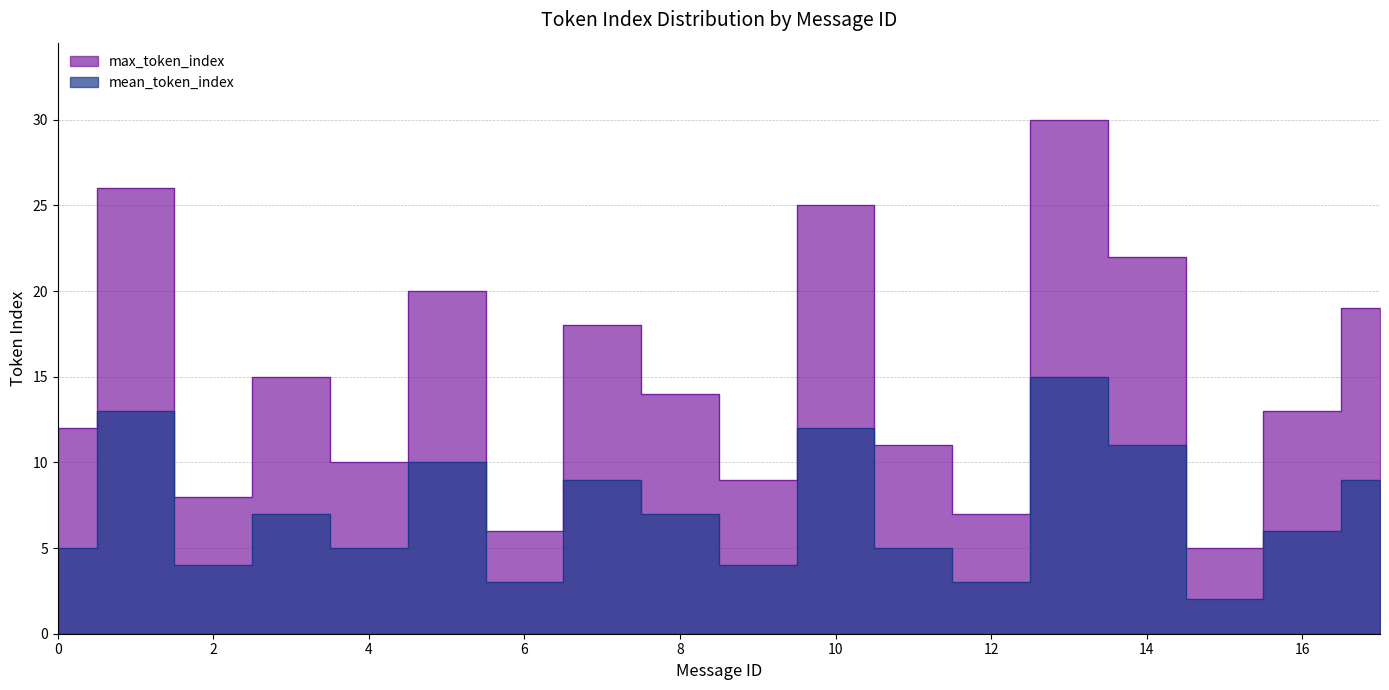

Reading right to left, transcribe all the data shown in this chart.

max_token_index: 17=19	16=13	15=5	14=22	13=30	12=7	11=11	10=25	9=9	8=14	7=18	6=6	5=20	4=10	3=15	2=8	1=26	0=12
mean_token_index: 17=9	16=6	15=2	14=11	13=15	12=3	11=5	10=12	9=4	8=7	7=9	6=3	5=10	4=5	3=7	2=4	1=13	0=5